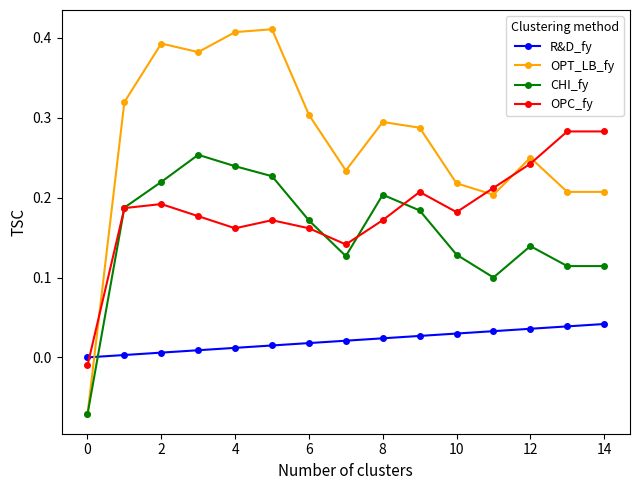

Which series has the widest spread of values?

OPT_LB_fy